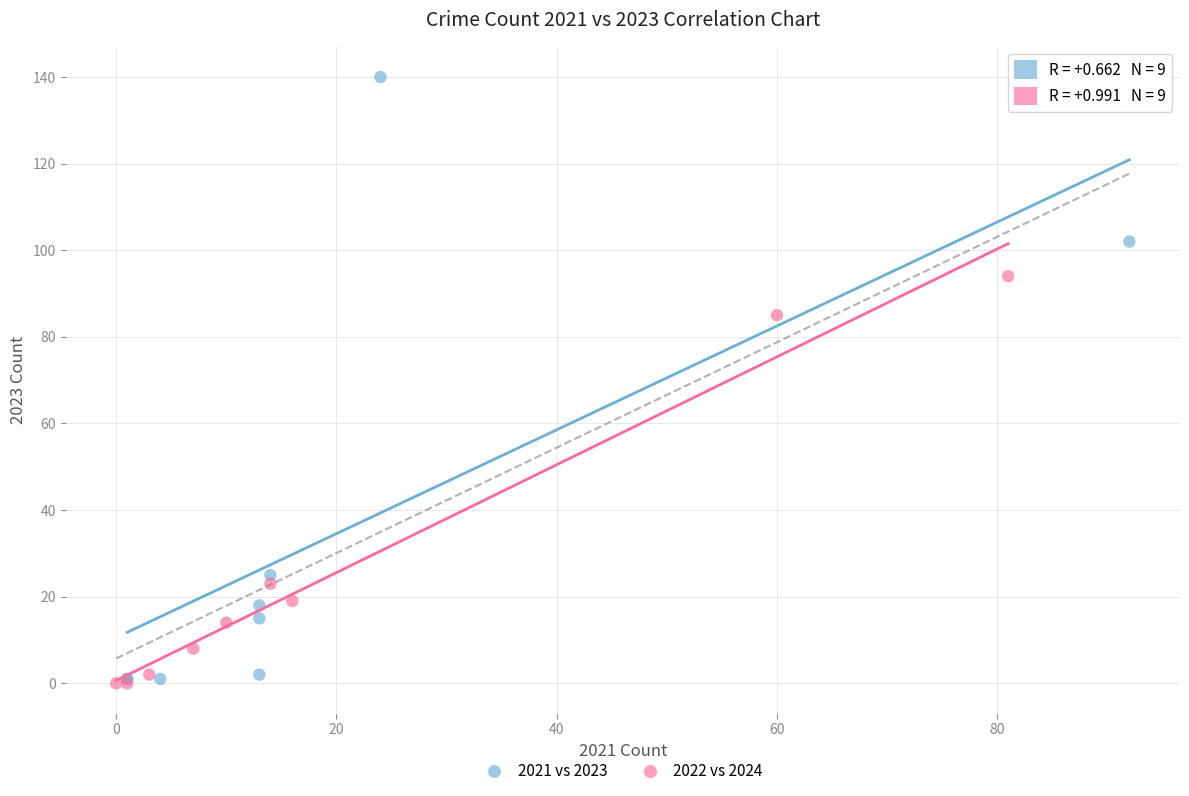

Which series has the largest Y range (max minus min)?

2021 vs 2023